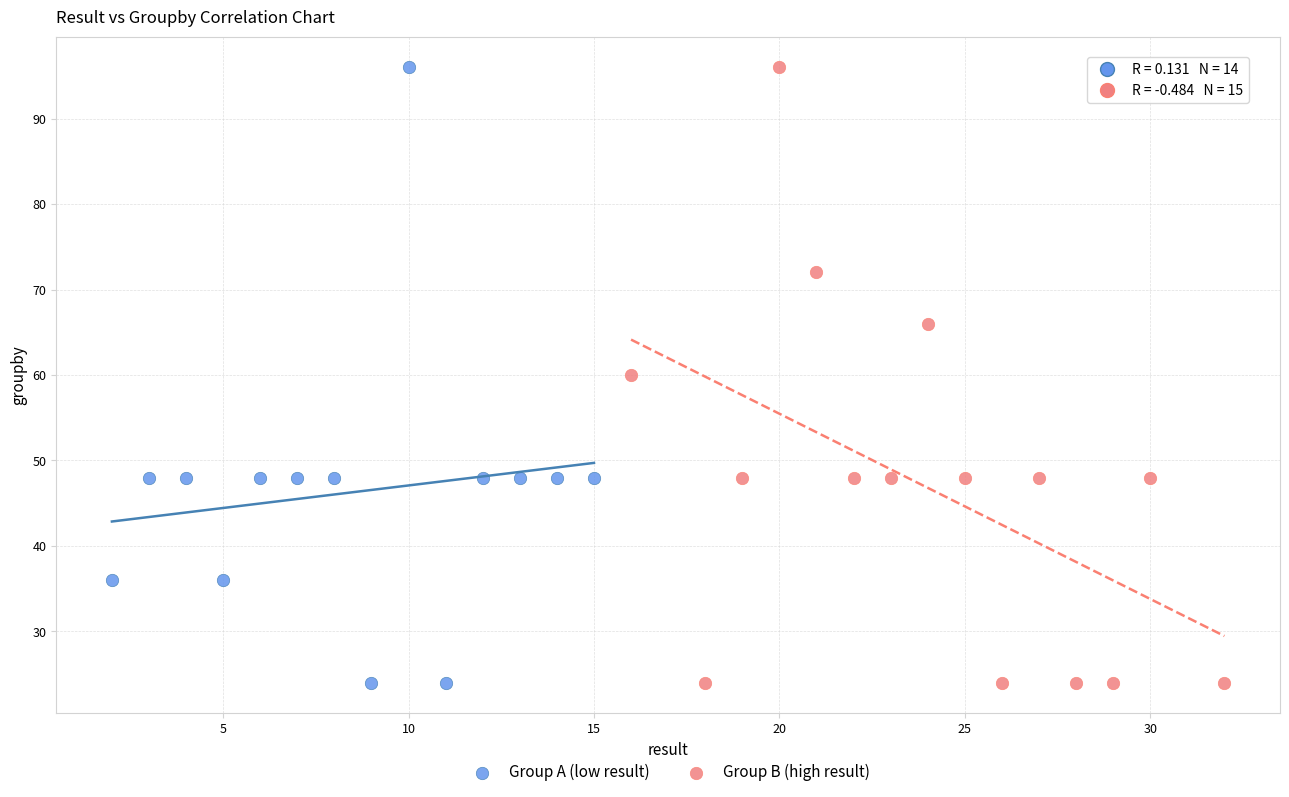

What are all the series names shown in the legend?

Group A (low result), Group B (high result)